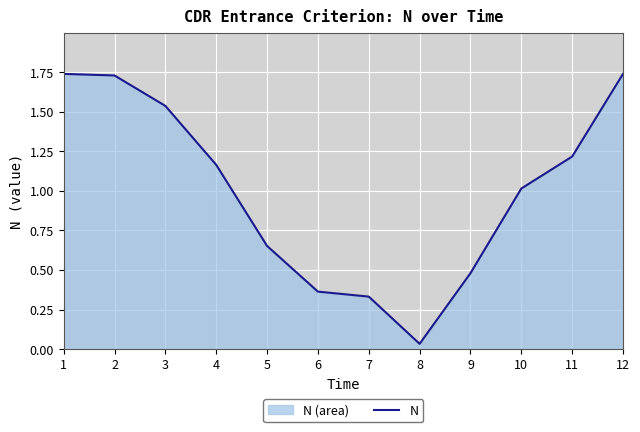

Where is the data nearest to the value 0?

8